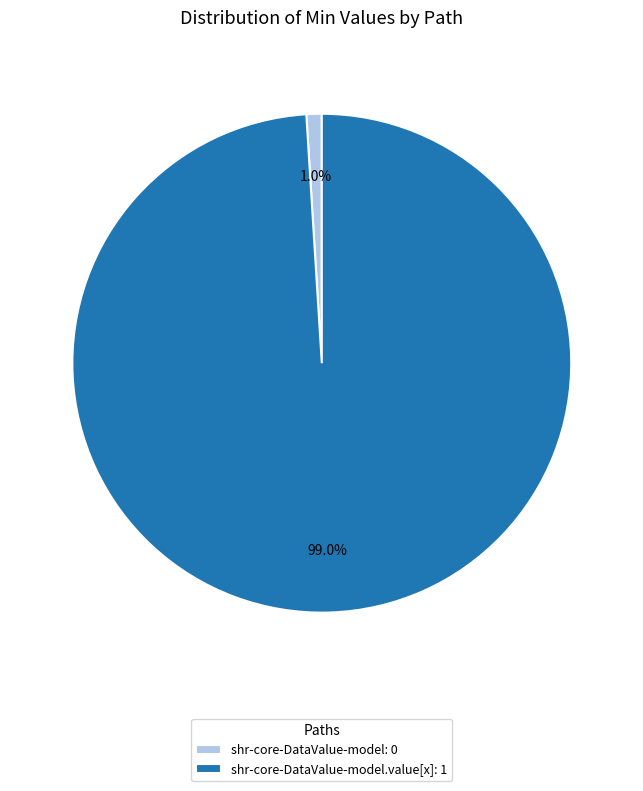

Rank the categories by value from highest to lowest.

shr-core-DataValue-model.value[x]: 1, shr-core-DataValue-model: 0